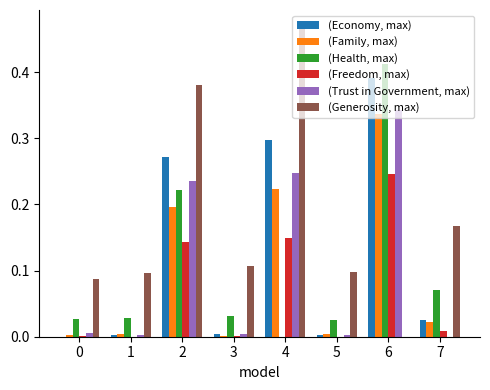

True or false: (Freedom, max) has a value of 0.1 at 6.

False